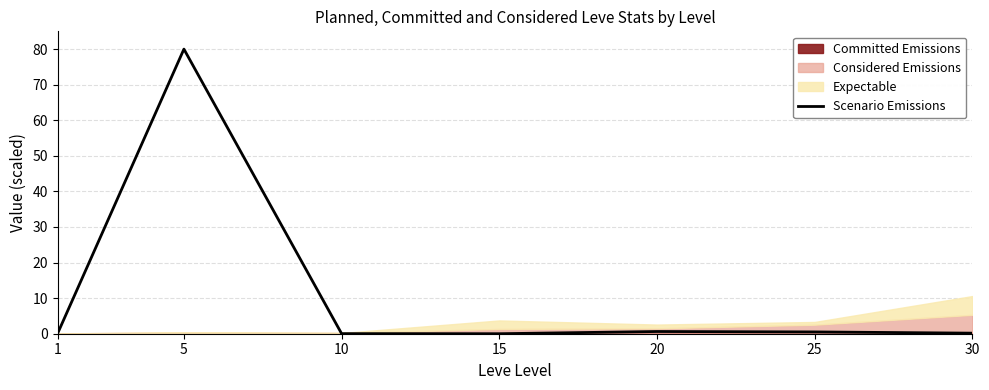

List the labels in order of value, smallest first.

15, 10, 30, 1, 25, 20, 5